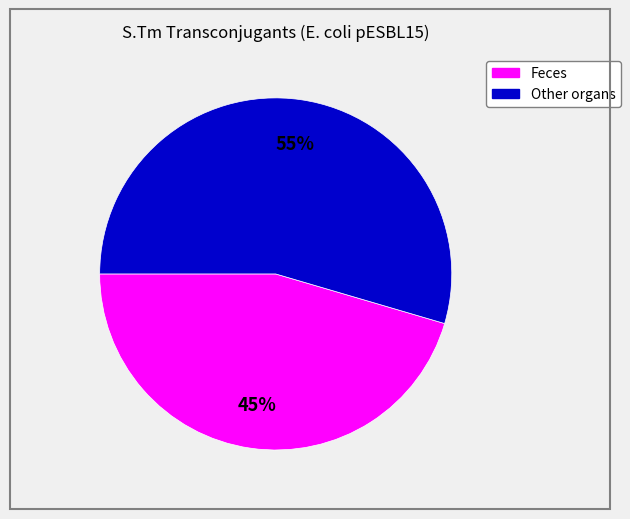

Is there a majority slice in this chart?

Yes